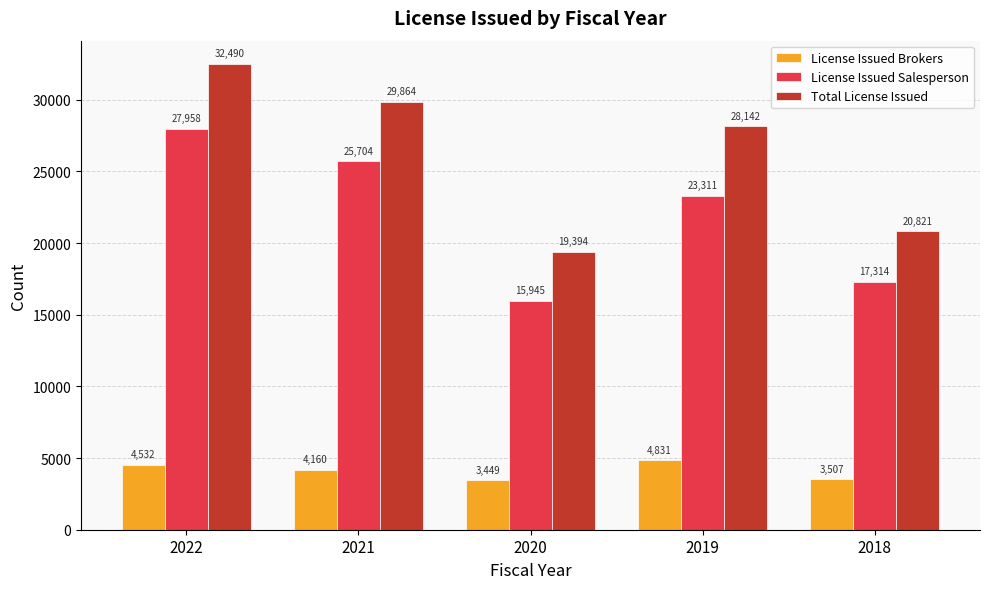

Read the License Issued Brokers value at 2021, to the nearest 50.

4150